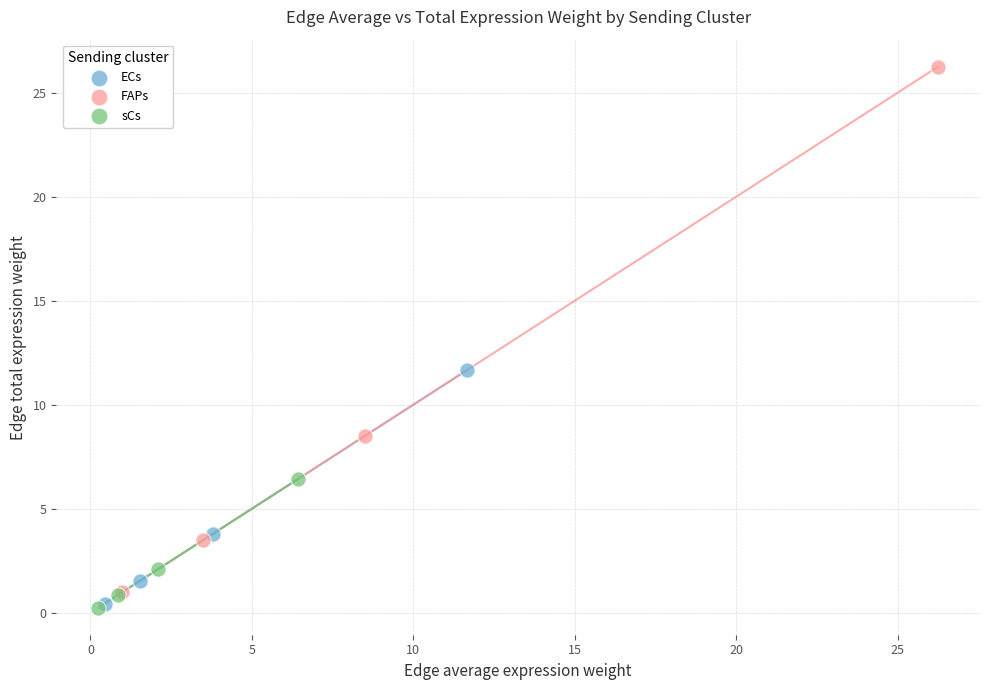

What are all the series names shown in the legend?

ECs, FAPs, sCs